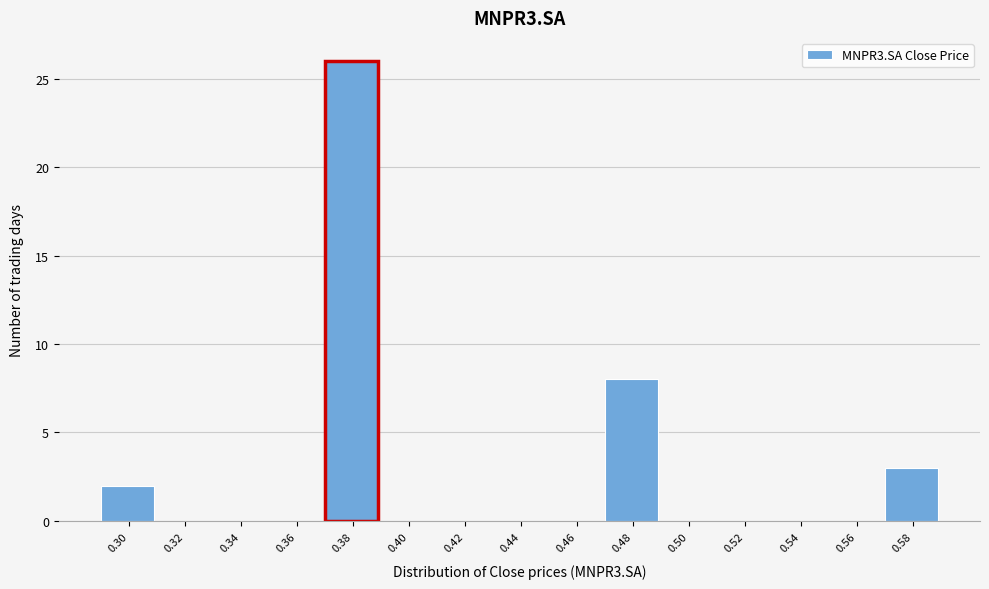

Reading left to right, what are all the values shown in this chart?

0.30=2	0.32=0	0.34=0	0.36=0	0.38=26	0.40=0	0.42=0	0.44=0	0.46=0	0.48=8	0.50=0	0.52=0	0.54=0	0.56=0	0.58=3